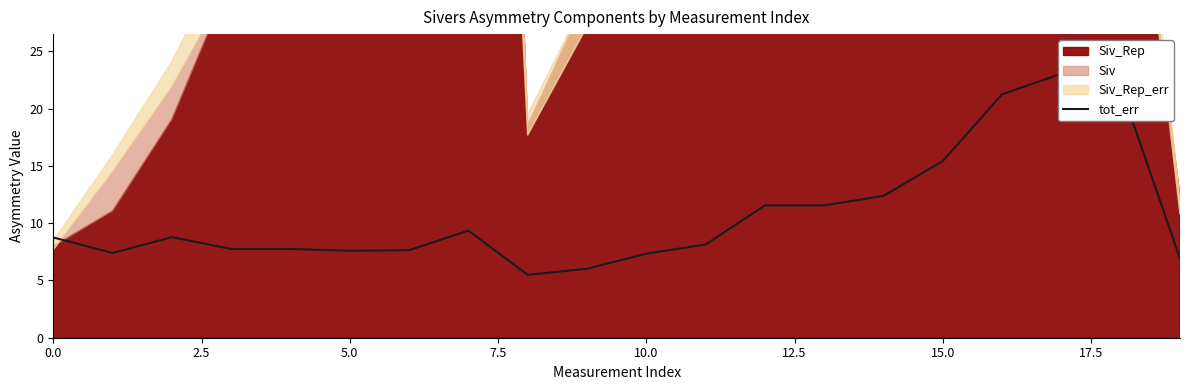

What is the difference between the second highest and minimum values?

16.4